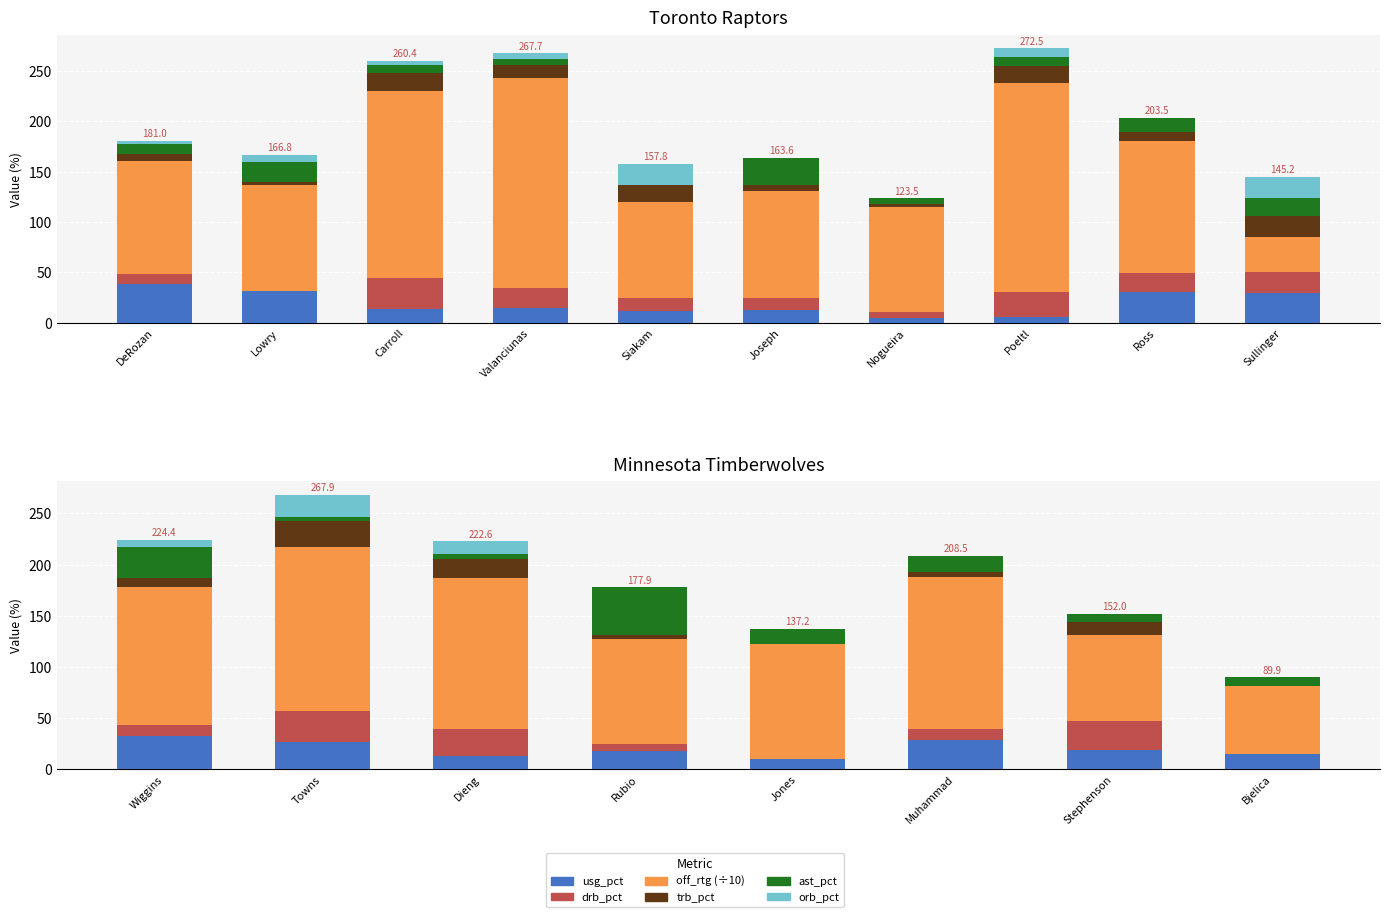

How many values in orb_pct are above zero?

3